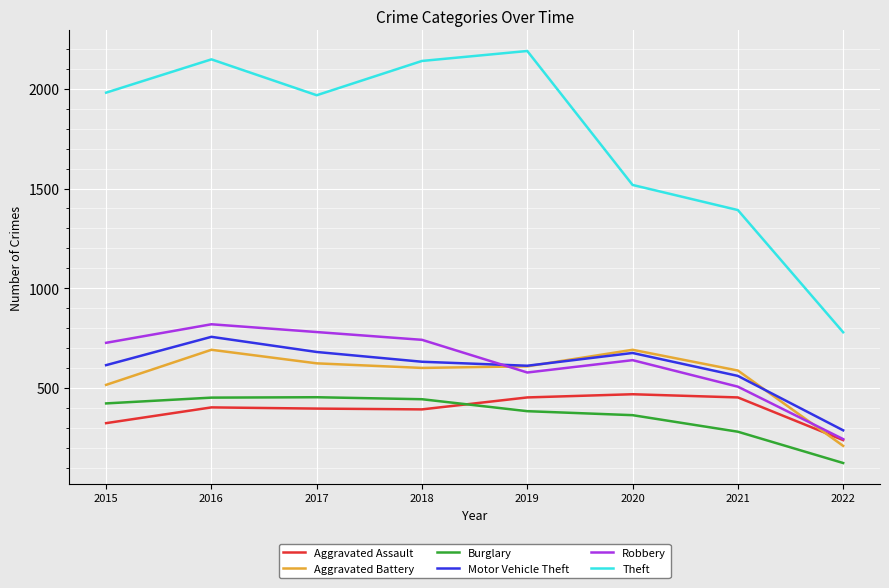

Which series has the largest total across all categories?

Theft